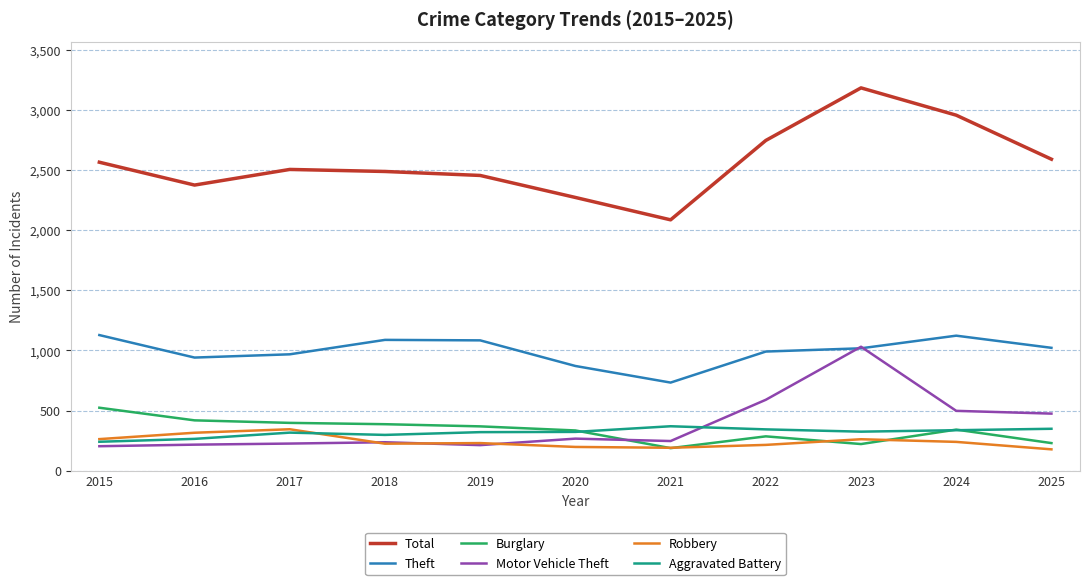

Is the value of Total at 2019 greater than the value of Theft at 2024?

Yes